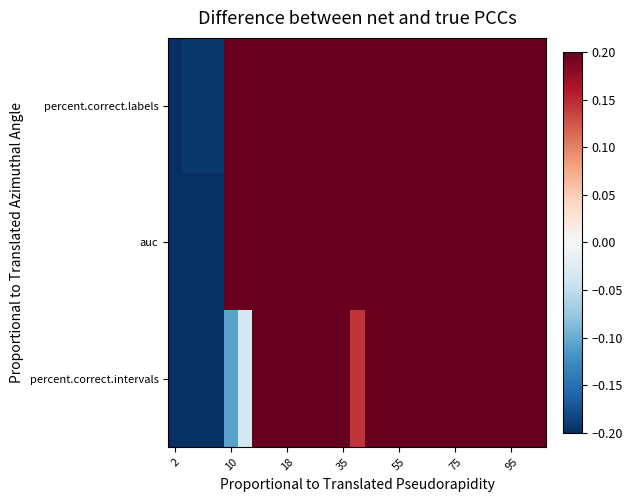

What is the greatest value displayed?

0.5